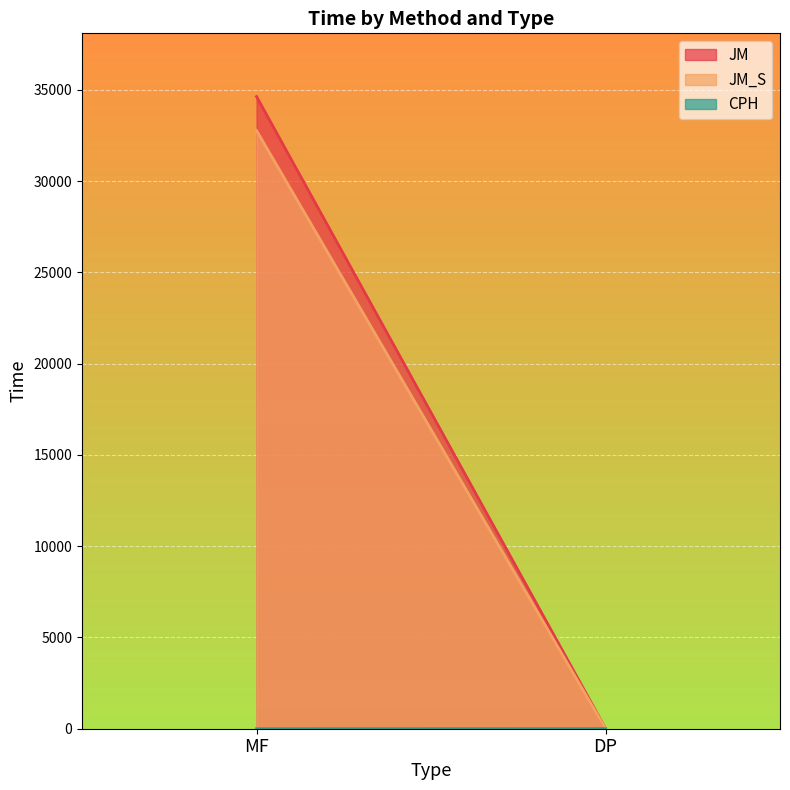

Which label corresponds to the smallest value in the chart?

MF